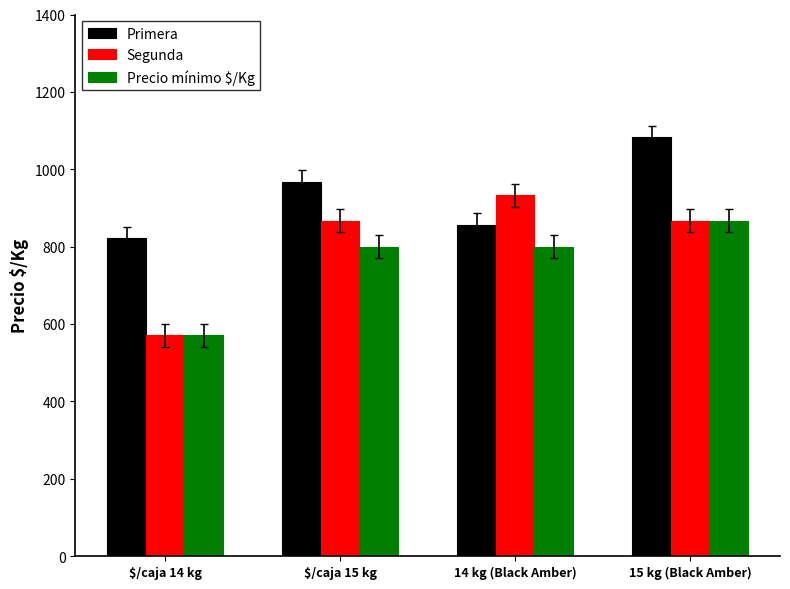

What is the difference between the highest and lowest values at $/caja 15 kg?

167